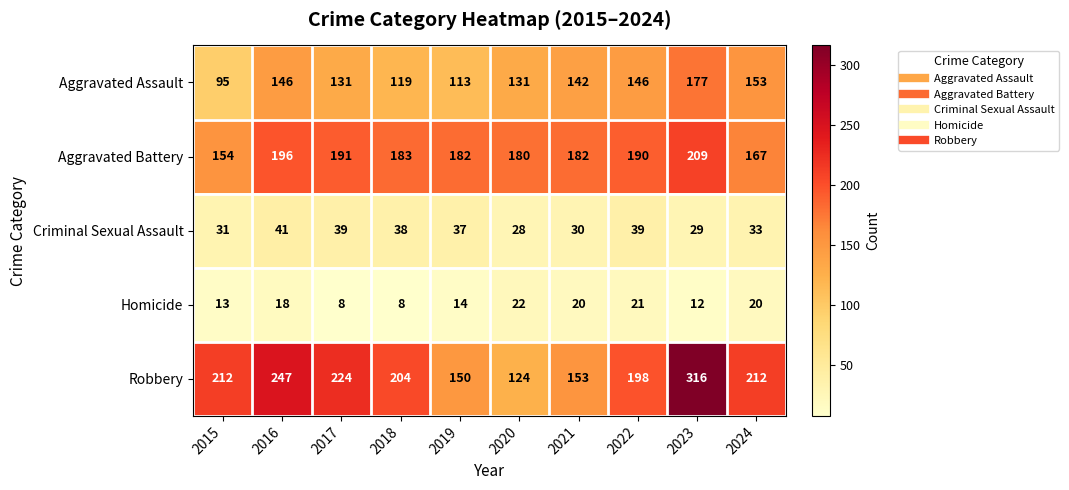

Is it true that Aggravated Assault equals 177 at 2023?

True